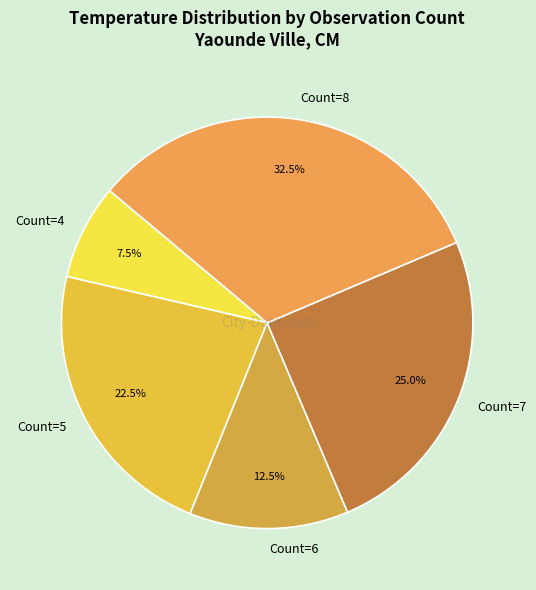

Which slice is the largest?

Count=8